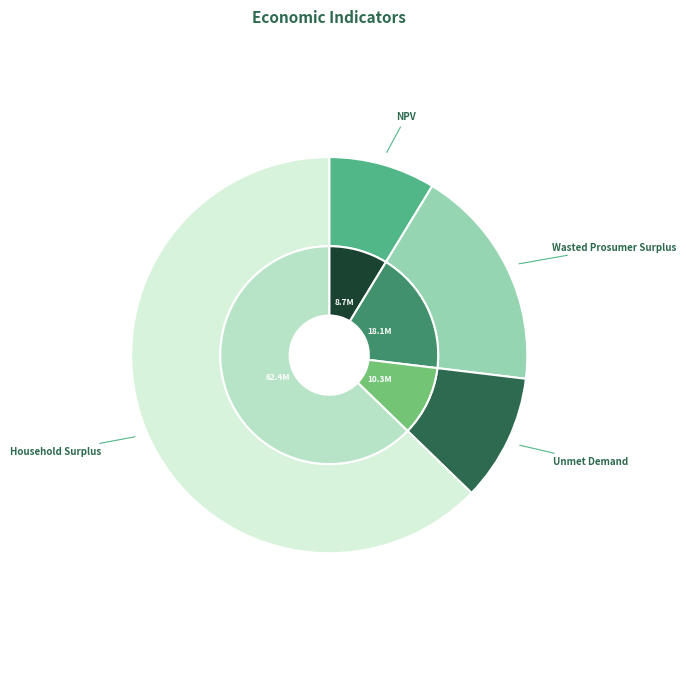

To the nearest percent, what is the combined percentage of Unmet Demand and NPV?

19%